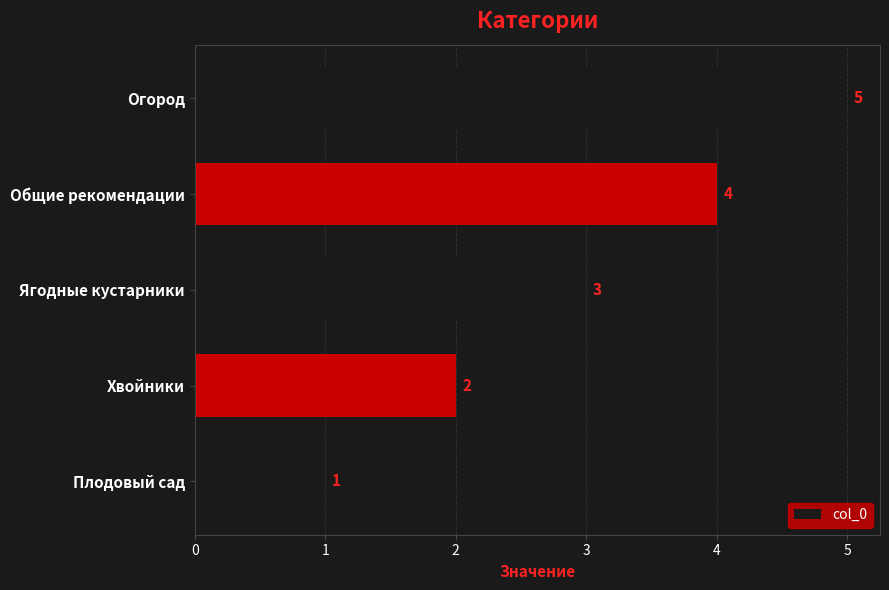

Between Ягодные кустарники and Огород, which is larger?

Огород